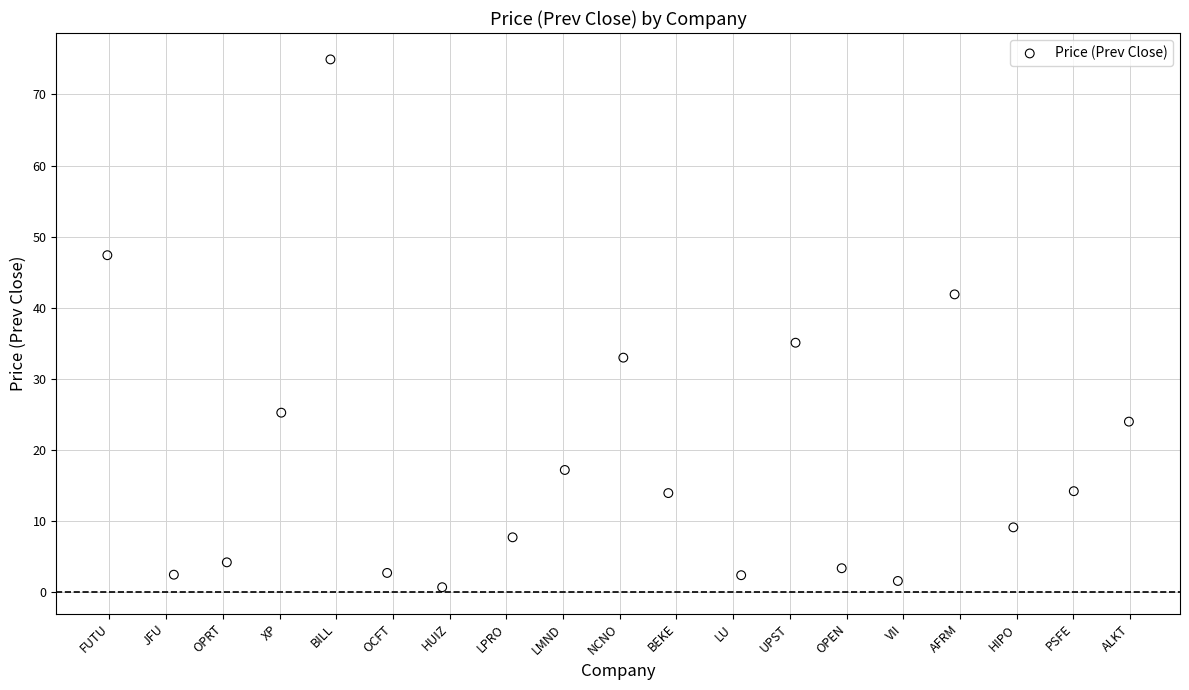

What Y value in the scatter plot is closest to 37?

35.1